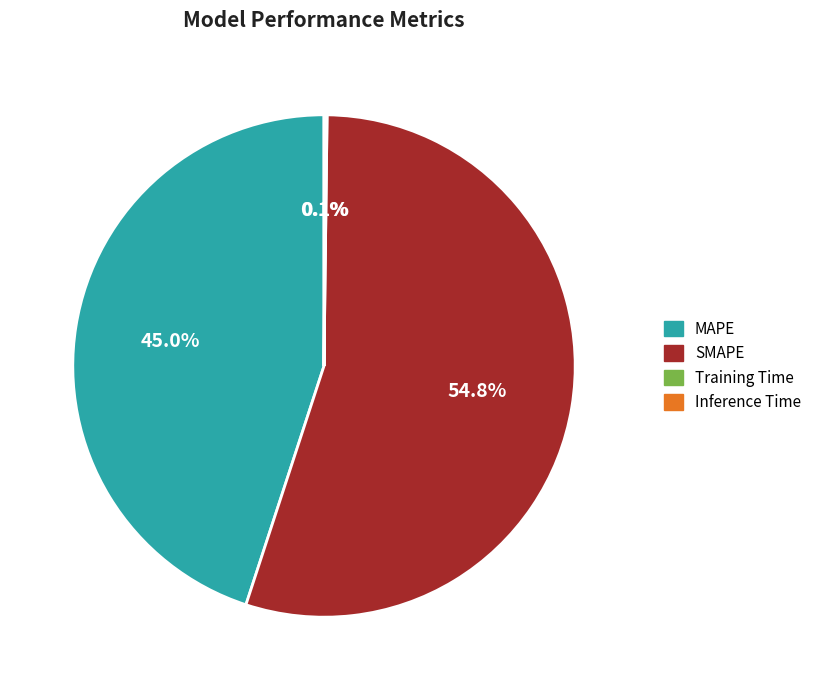

What percentage is the MAPE slice, to the nearest percent?

45%